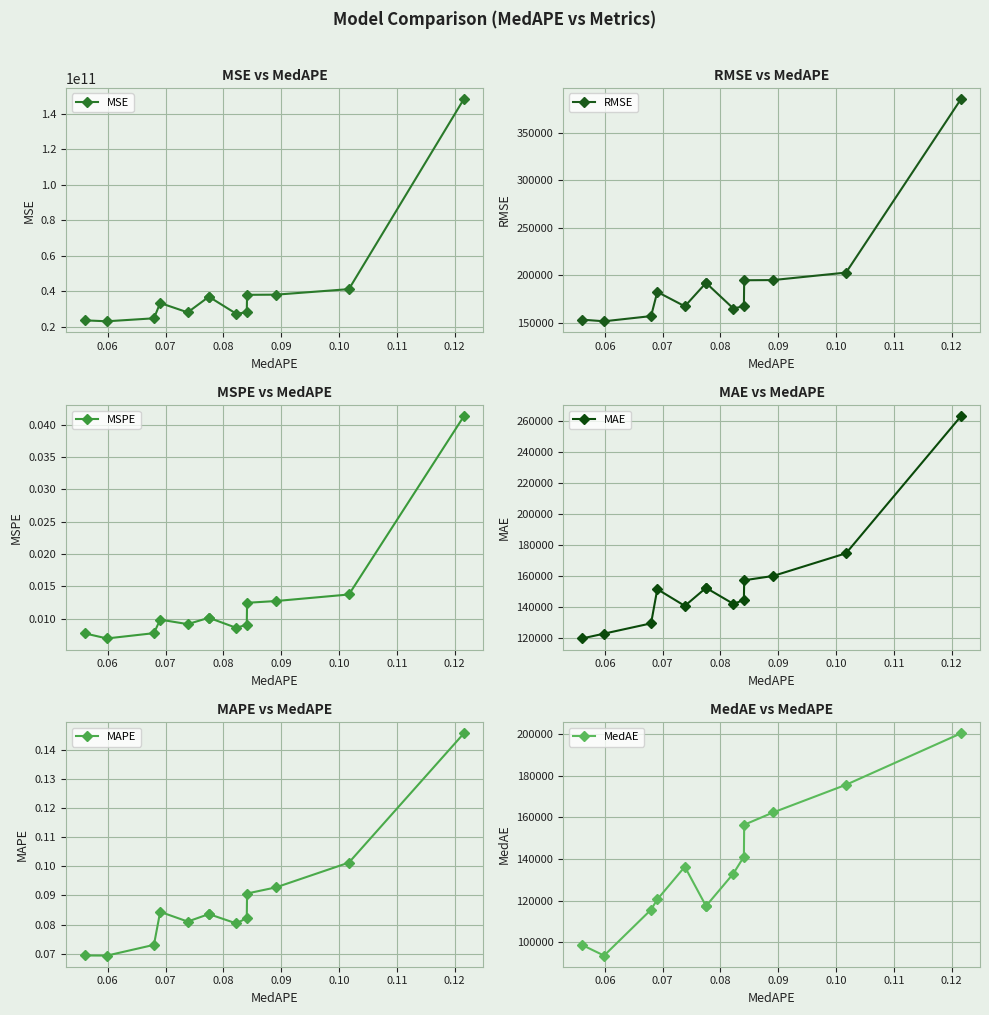

What is the highest value of the RMSE series?

385360.8